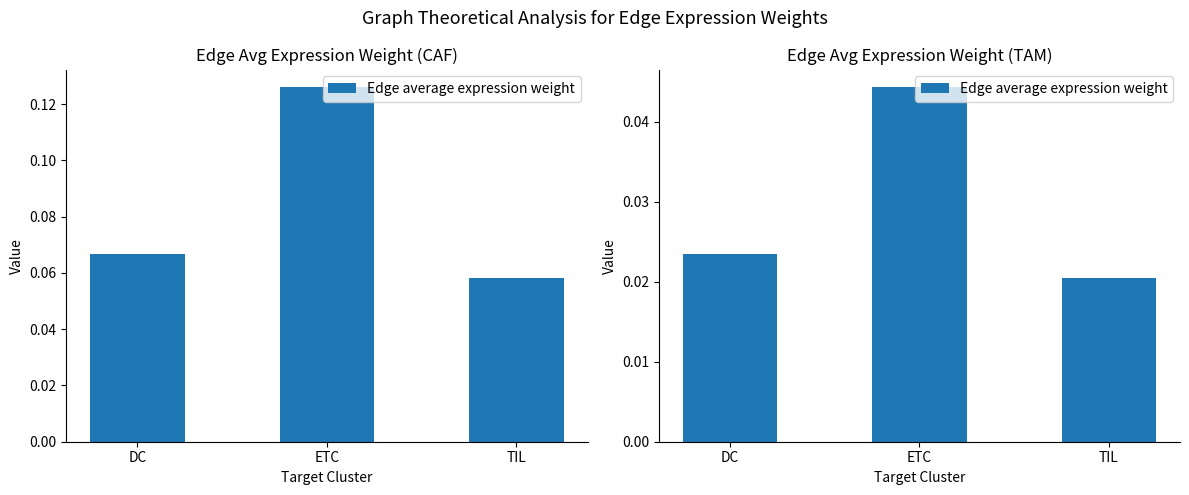

At which category does the chart reach its minimum across all series?

TIL